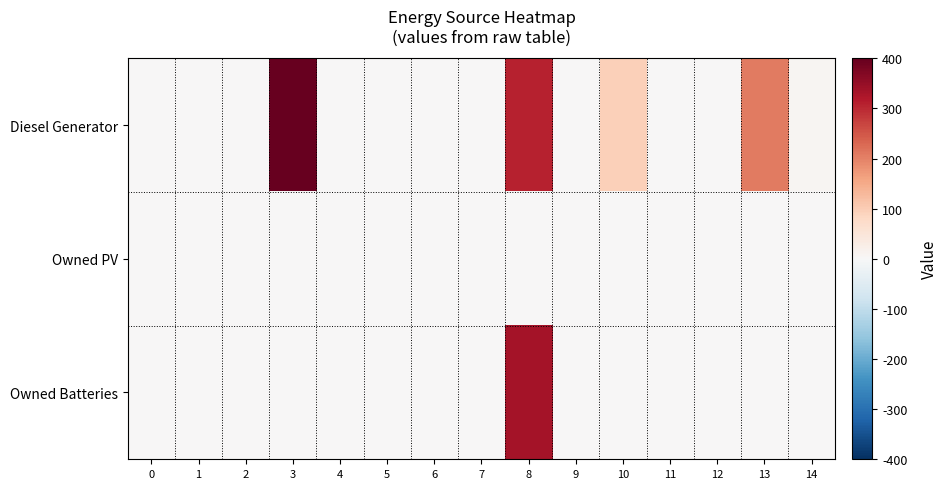

Reading left to right, list all the values displayed in this chart.

Diesel Generator: 0=0	1=0	2=0	3=400	4=0	5=0	6=0	7=0	8=307	9=2	10=94	11=1	12=1	13=207	14=8
Owned PV: 0=0	1=0	2=0	3=0	4=0	5=0	6=0	7=0	8=0	9=0	10=0	11=0	12=0	13=0	14=0
Owned Batteries: 0=0	1=0	2=0	3=0	4=0	5=0	6=0	7=0	8=332	9=0	10=0	11=0	12=0	13=3	14=1